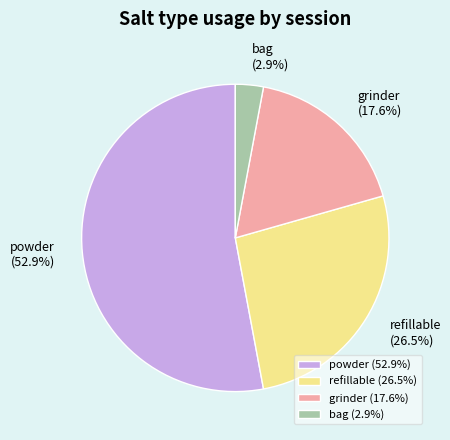

Combined, what portion of the pie is bag and refillable?

29.4%